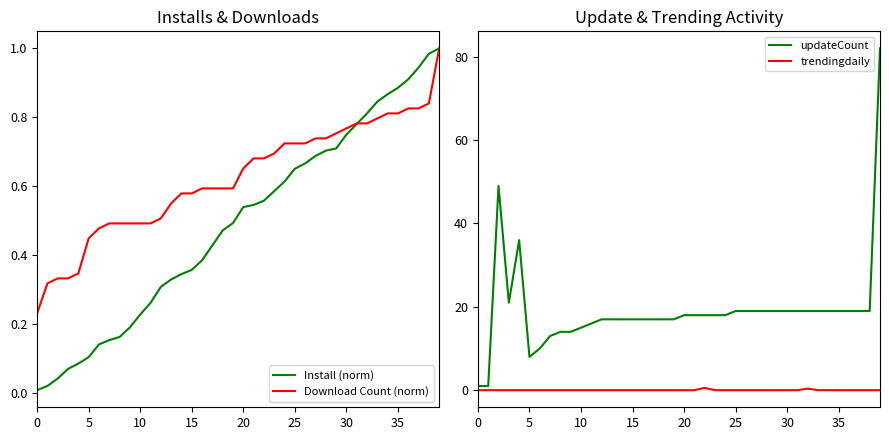

What are all the series names shown in the legend?

Install (norm), Download Count (norm), updateCount, trendingdaily